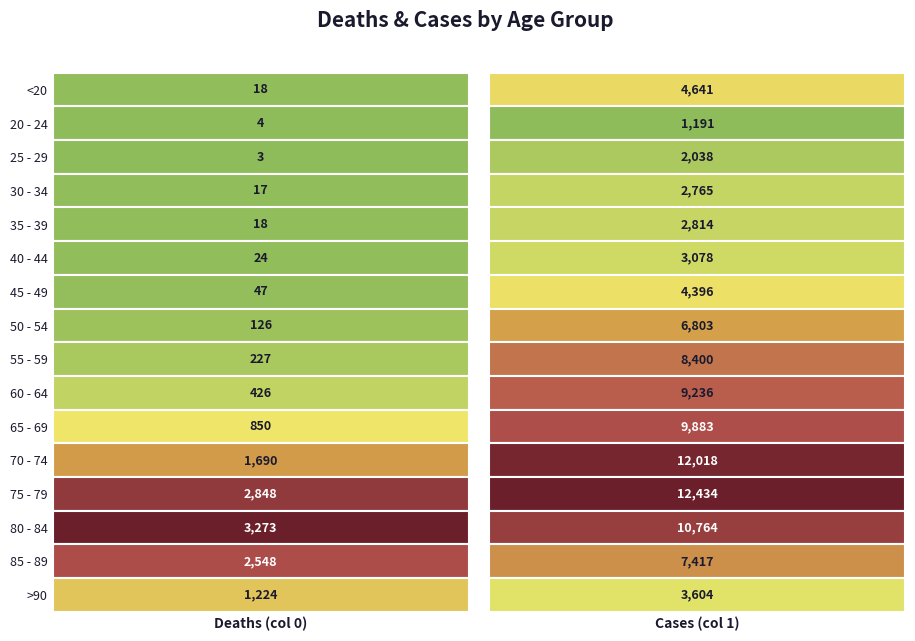

Is the value of 35 - 39 at 0 greater than the value of 55 - 59 at 1?

No